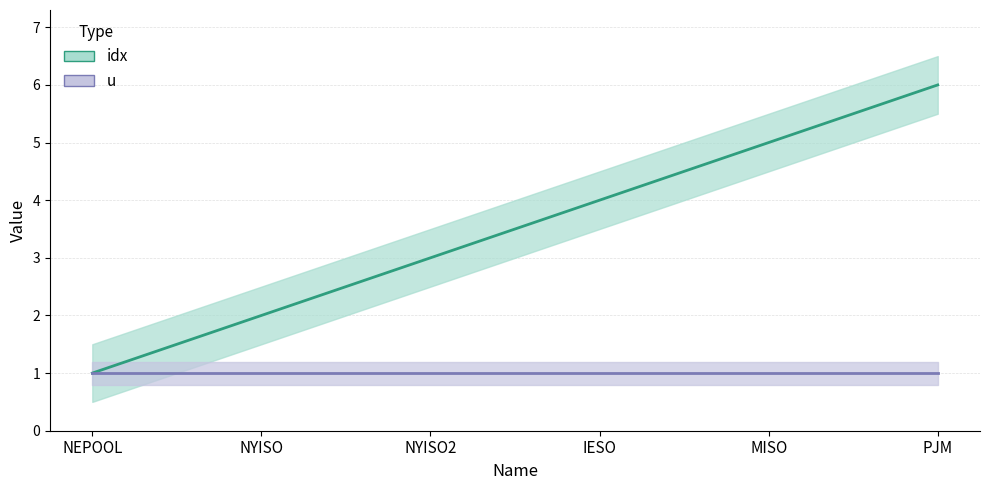

Reading left to right, transcribe all the data shown in this chart.

1	2	3	4	5	6